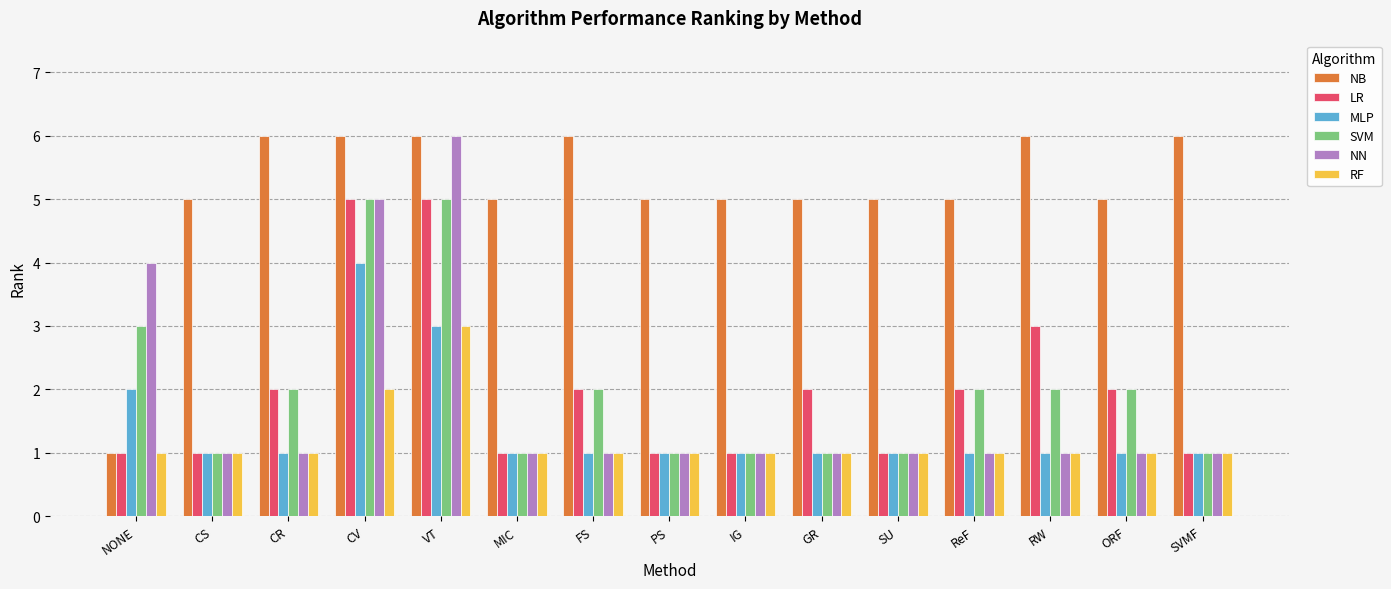

What are all the series names shown in the legend?

NB, LR, MLP, SVM, NN, RF